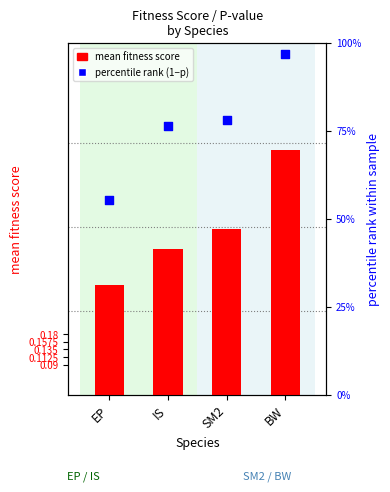

What are all the series names shown in the legend?

mean fitness score, percentile rank (1-p)